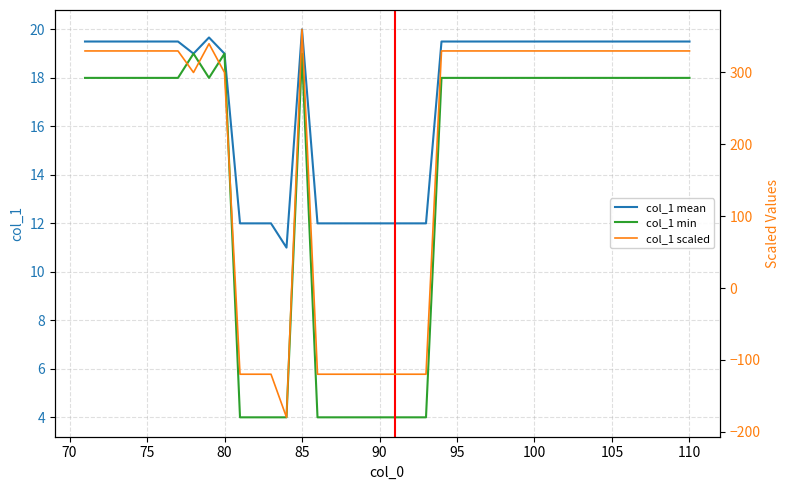

What is the minimum value for col_1 mean?

11.0